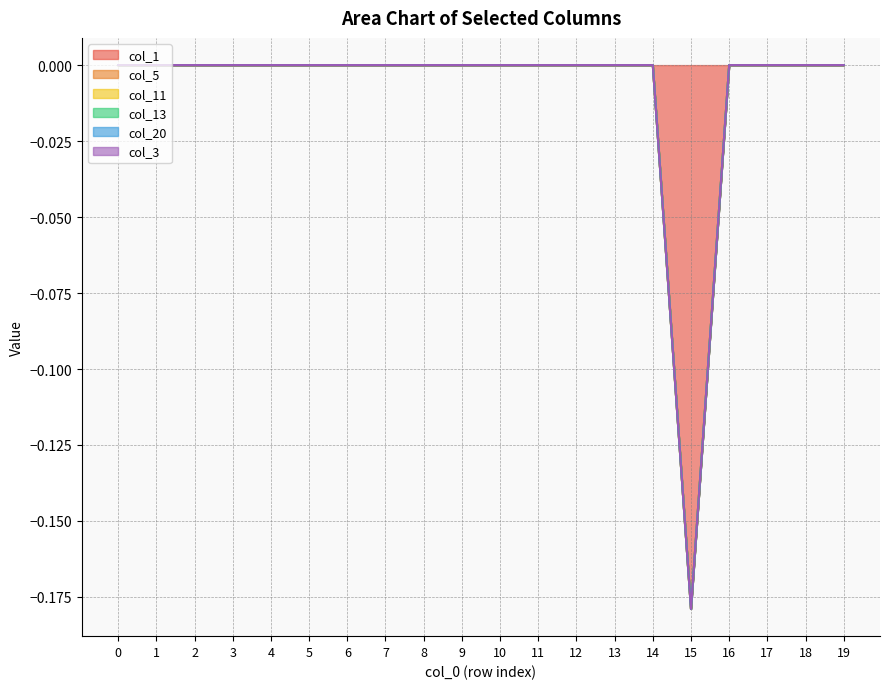

Which series changed the most between 6 and 17?

col_1